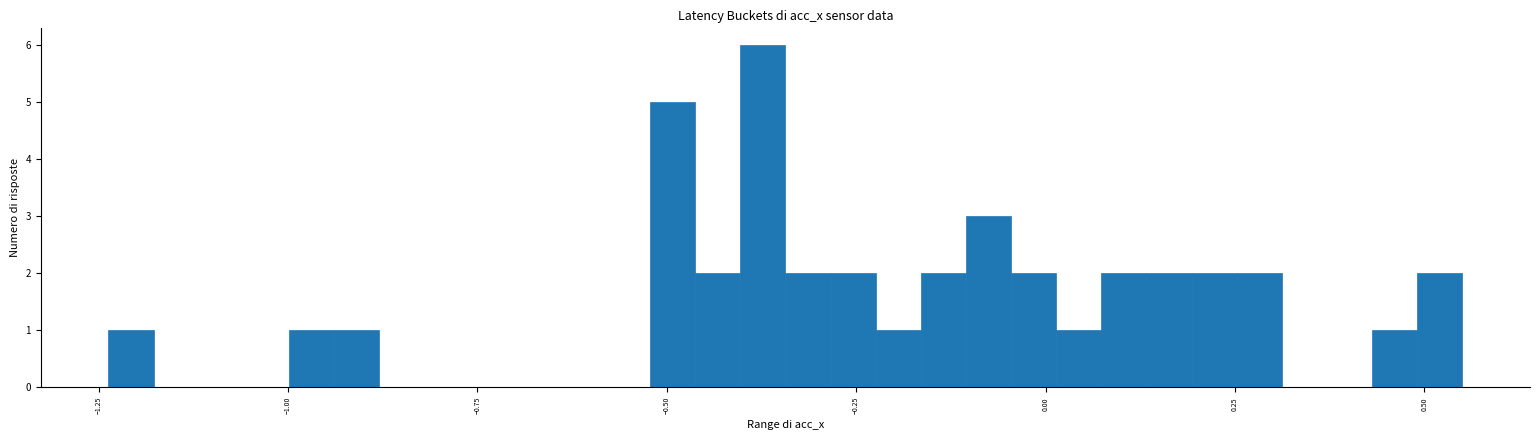

Around what value on the x-axis is the tallest bar? Give the approximate position of its centre, as read against the axis.

-0.35